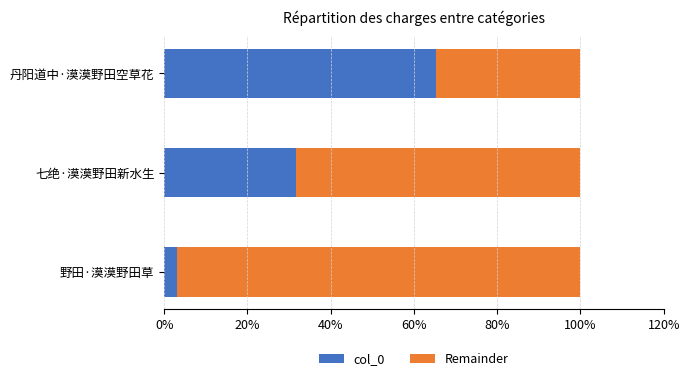

What is the total value across all series at 七绝·漠漠野田新水生?

100.0